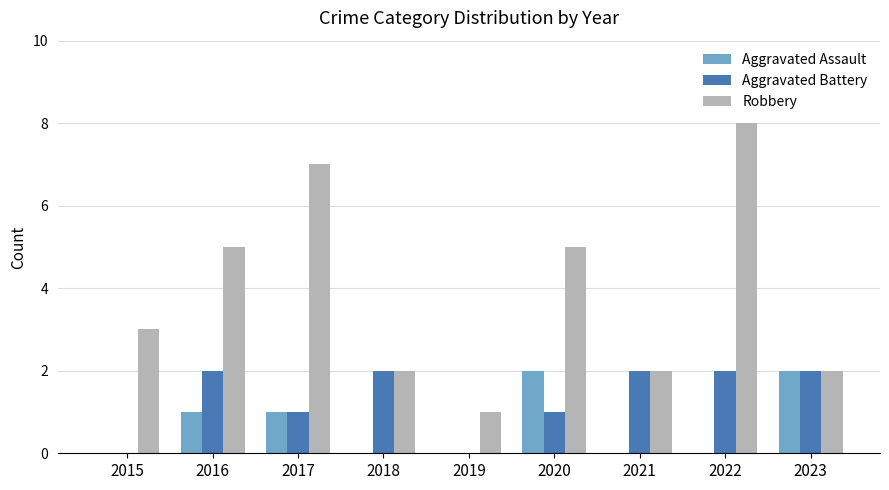

The value of Aggravated Assault at 2015 is -1. True or false?

False